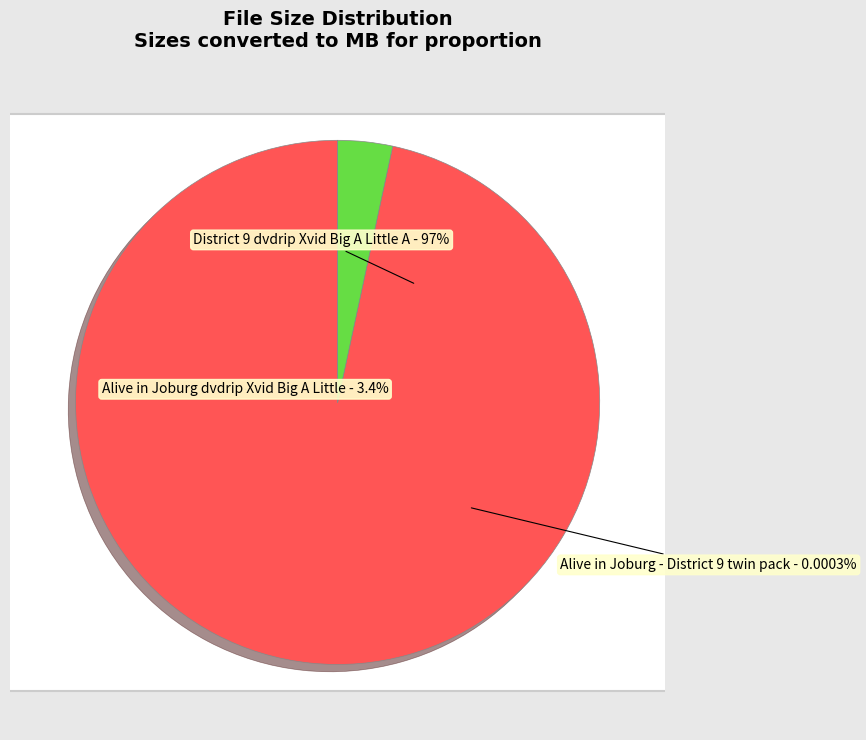

Is there any slice that represents more than half of the pie?

Yes